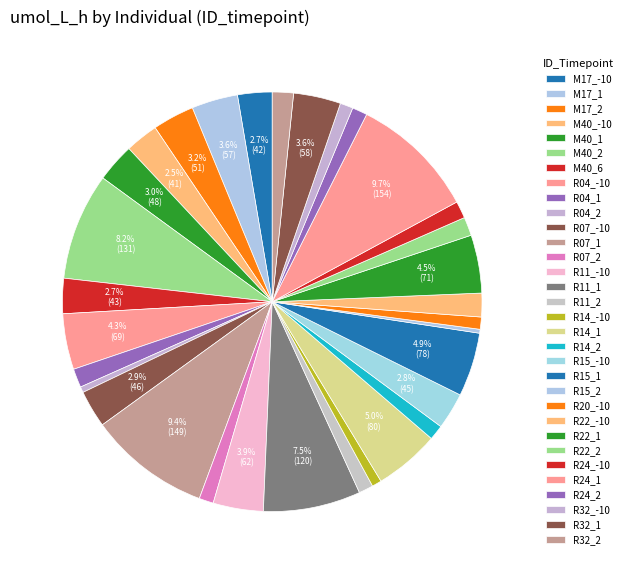

Do R24_1 and R32_2 together represent more than half of the pie?

No